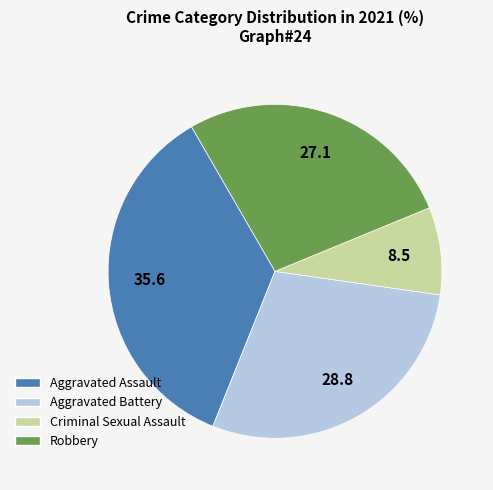

Which slice is the largest?

Aggravated Assault